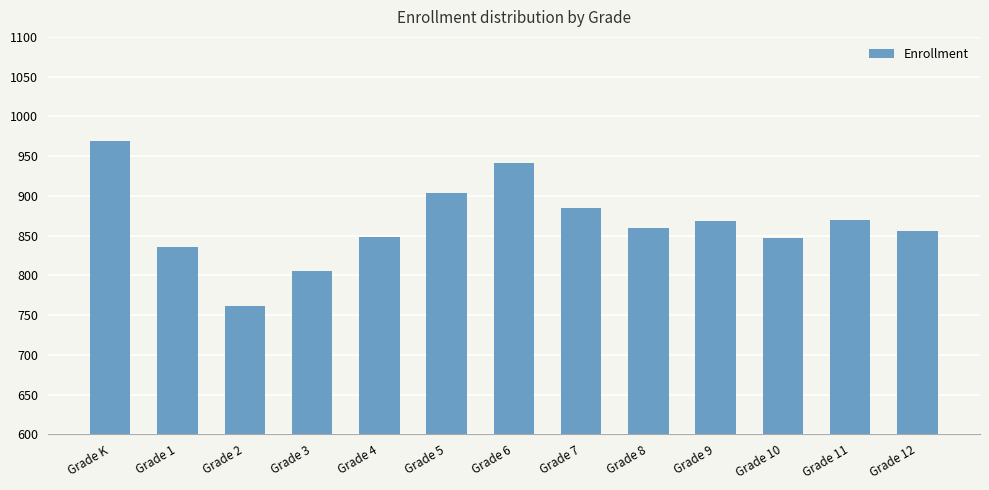

Approximately how many times larger is the value at Grade 9 compared to Grade 4?

1.0